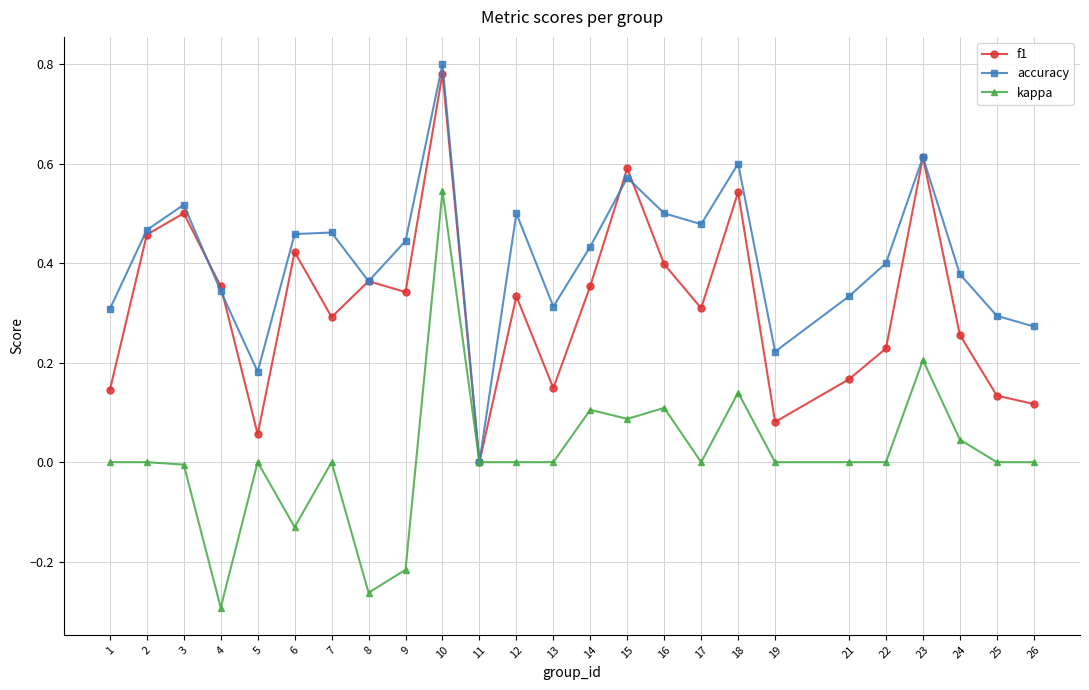

True or false: f1 has a value of 0.3 at 23.

False